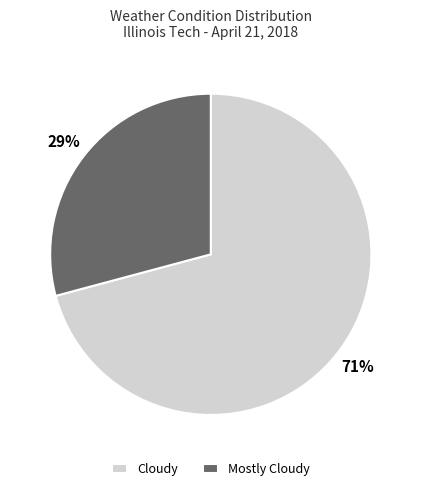

What percentage is the Mostly Cloudy slice, to the nearest percent?

29%